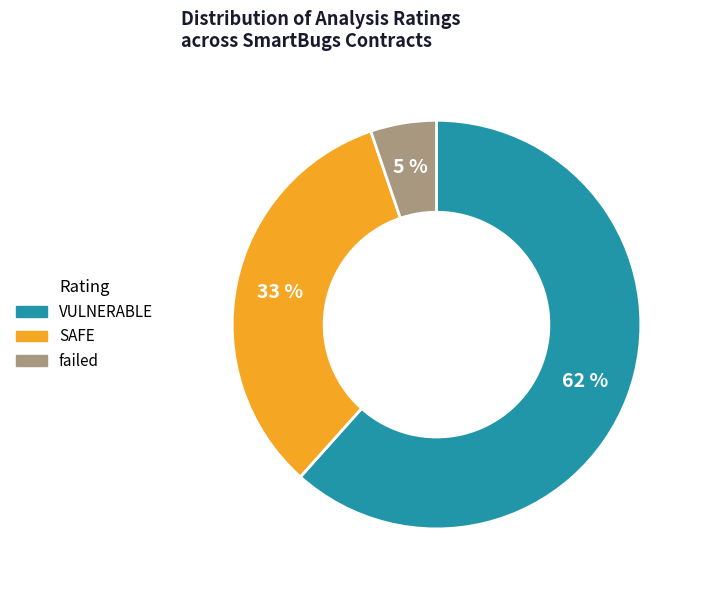

How many segments does this pie chart have?

3